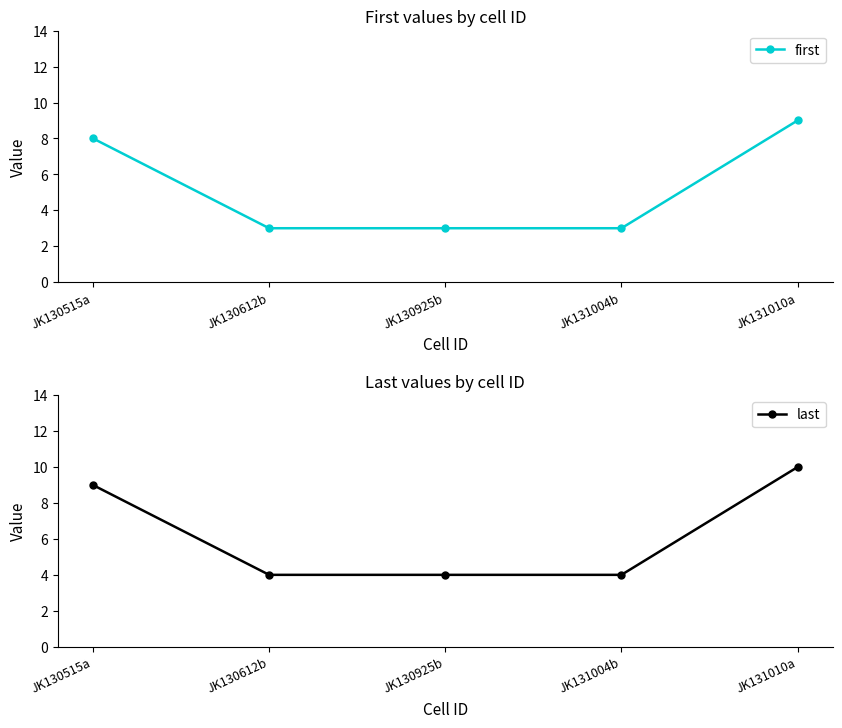

List the labels in order of first value, largest first.

JK131010a, JK130515a, JK130612b, JK130925b, JK131004b